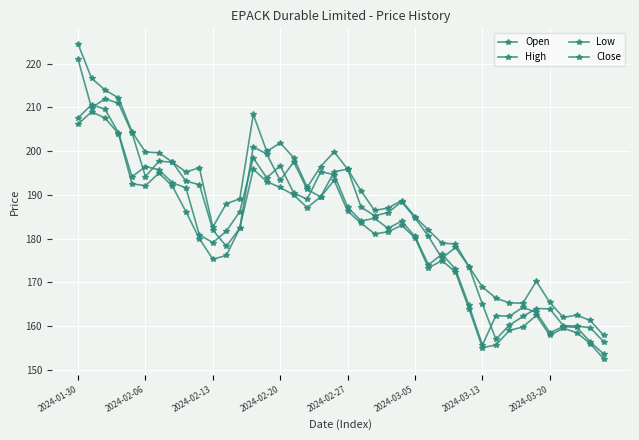

True or false: High and Low cross at least once.

False